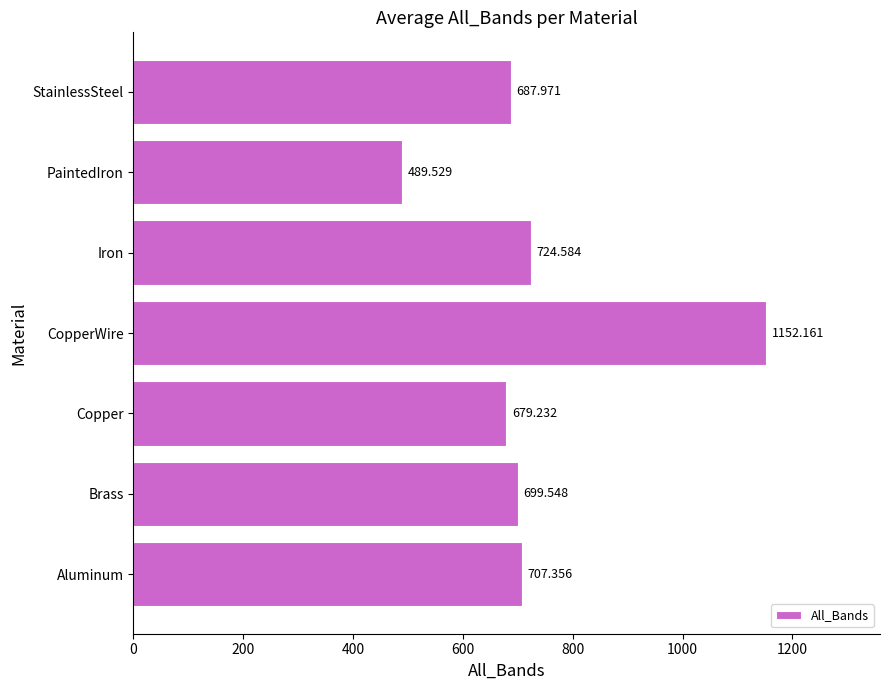

Rank the categories by value from highest to lowest.

CopperWire, Iron, Aluminum, Brass, StainlessSteel, Copper, PaintedIron